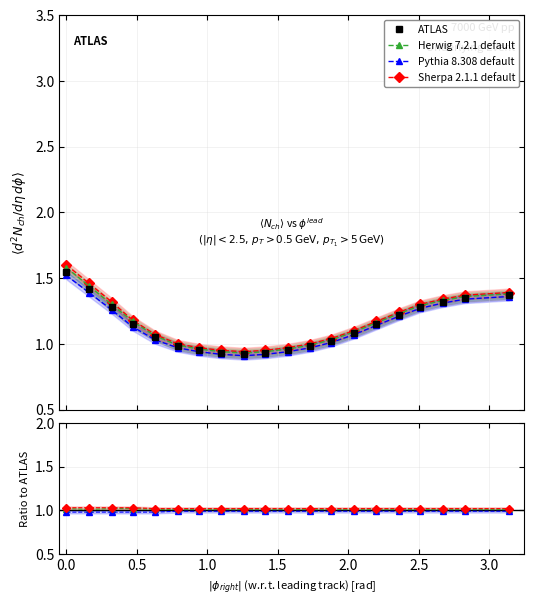

What are all the series names shown in the legend?

ATLAS, Herwig 7.2.1 default, Pythia 8.308 default, Sherpa 2.1.1 default